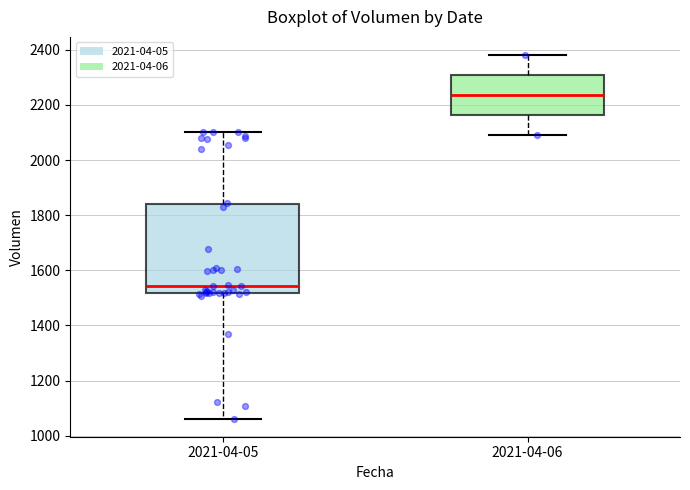

Which box's median line is the lowest?

2021-04-05